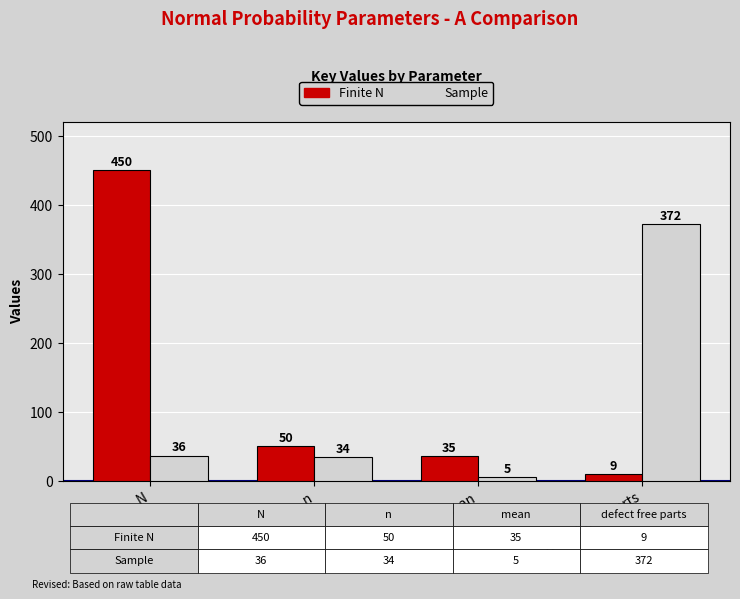

List the series in order of their peak value, highest first.

Finite N, Sample